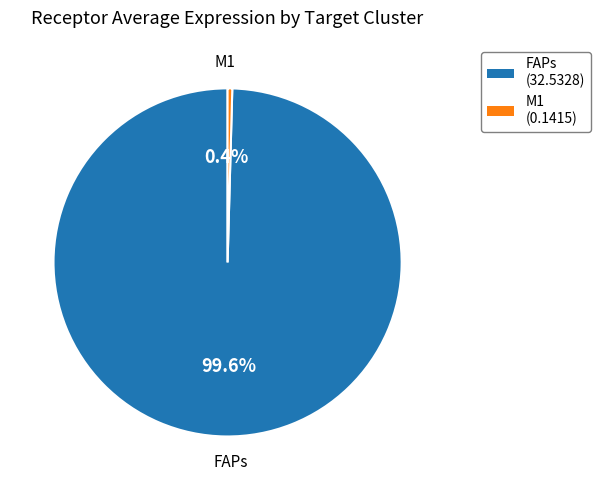

Which category accounts for the majority?

FAPs